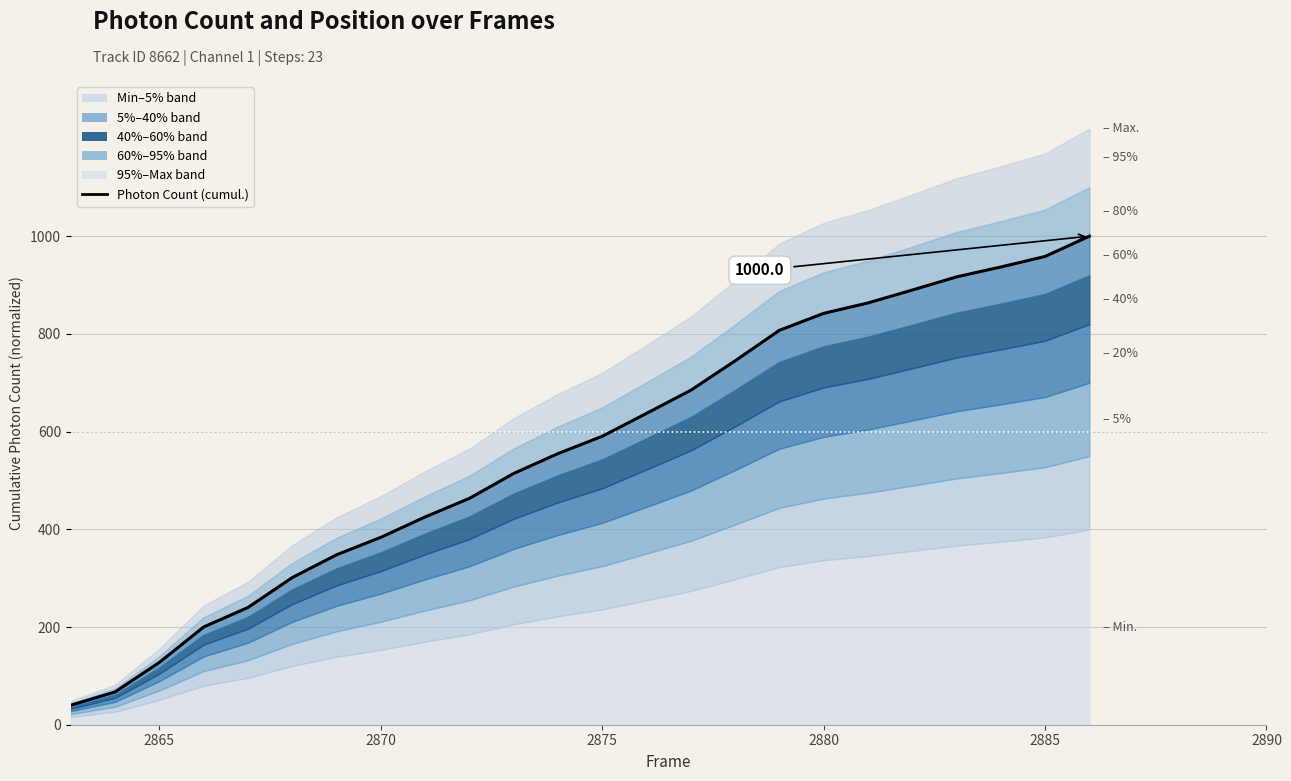

What is the value of the 1st point from the left?

39.9